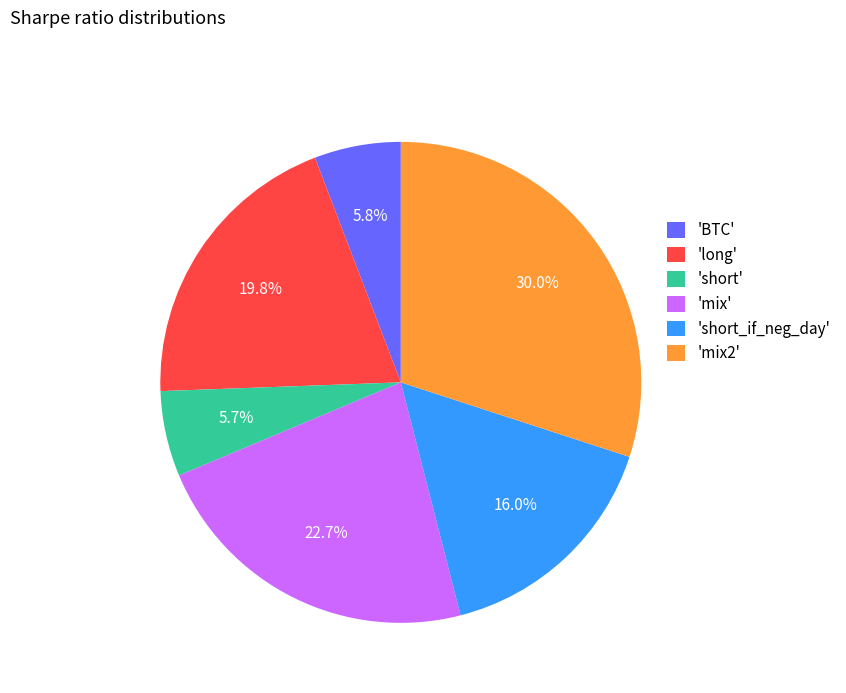

To the nearest percent, what is the average slice percentage?

17%